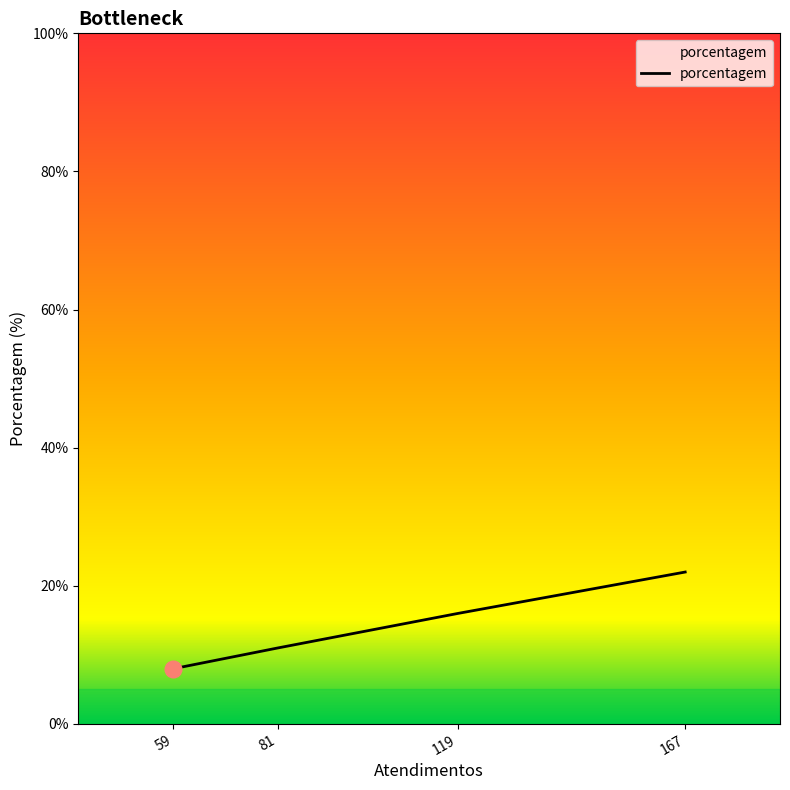

Rank the categories by value from lowest to highest.

59, 81, 119, 167